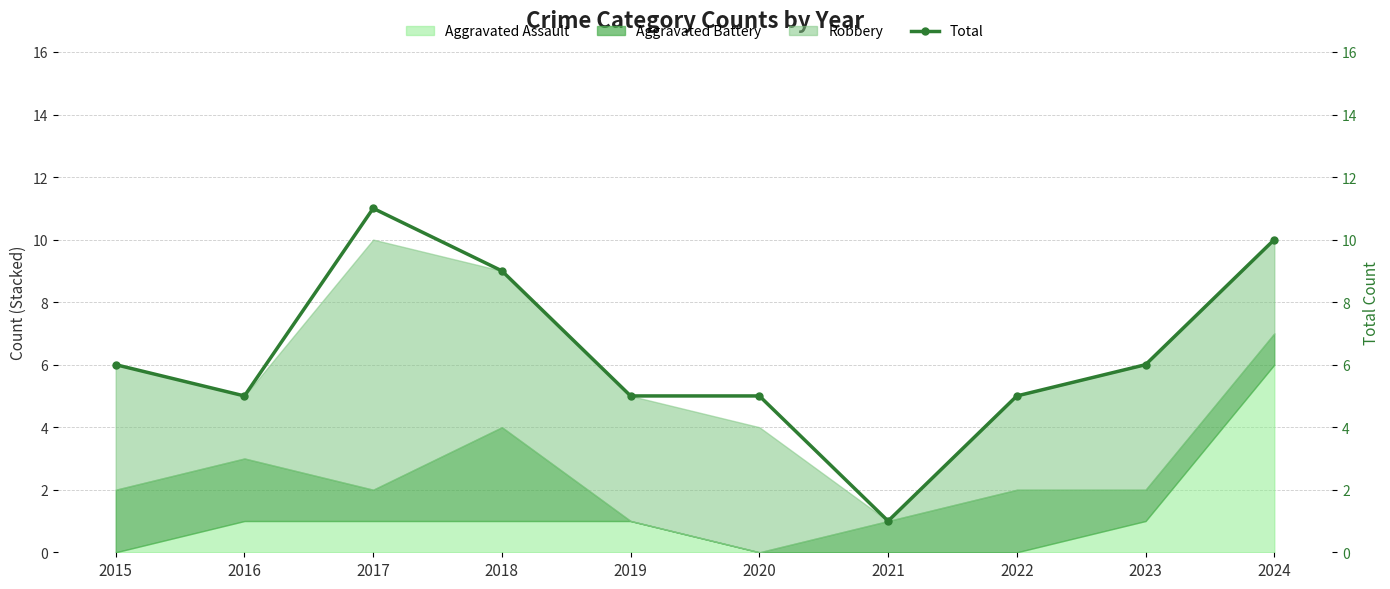

Is it true that the value at 2024 is 4?

False